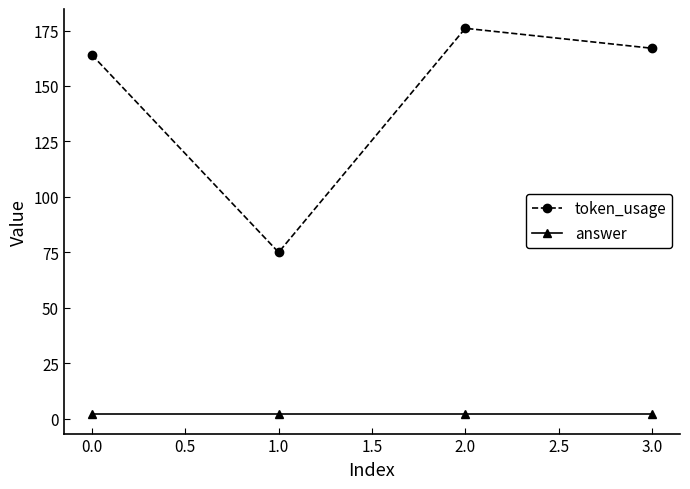

Which series has the largest range (max minus min)?

token_usage